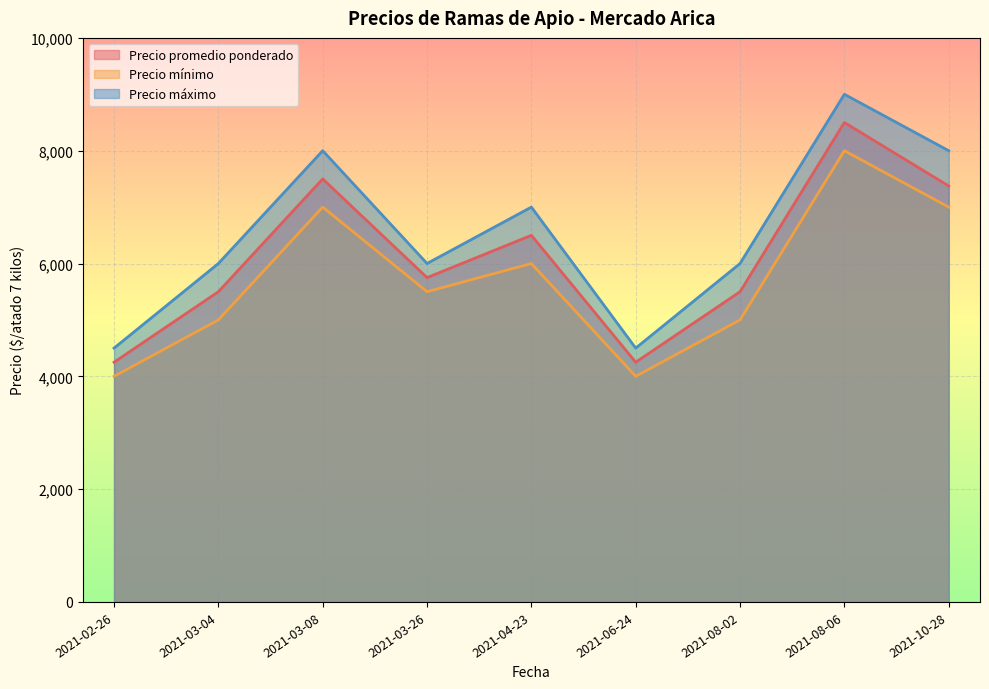

Does the chart display data point markers on the line(s)?

No